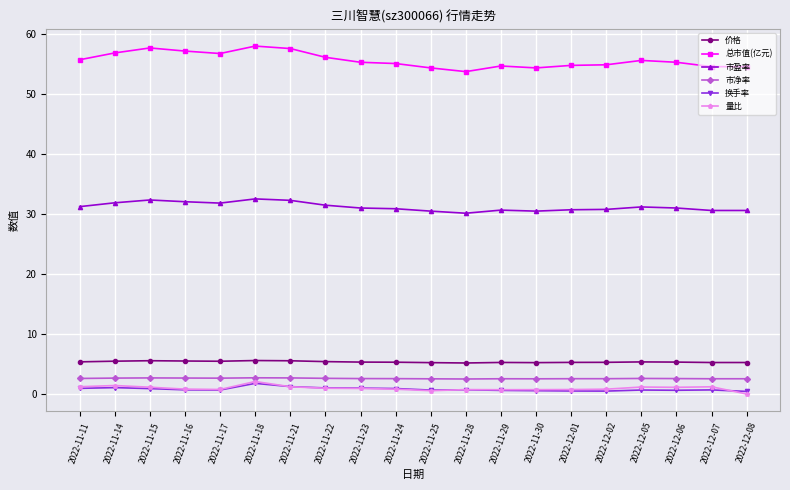

Which series has the largest range (max minus min)?

总市值(亿元)